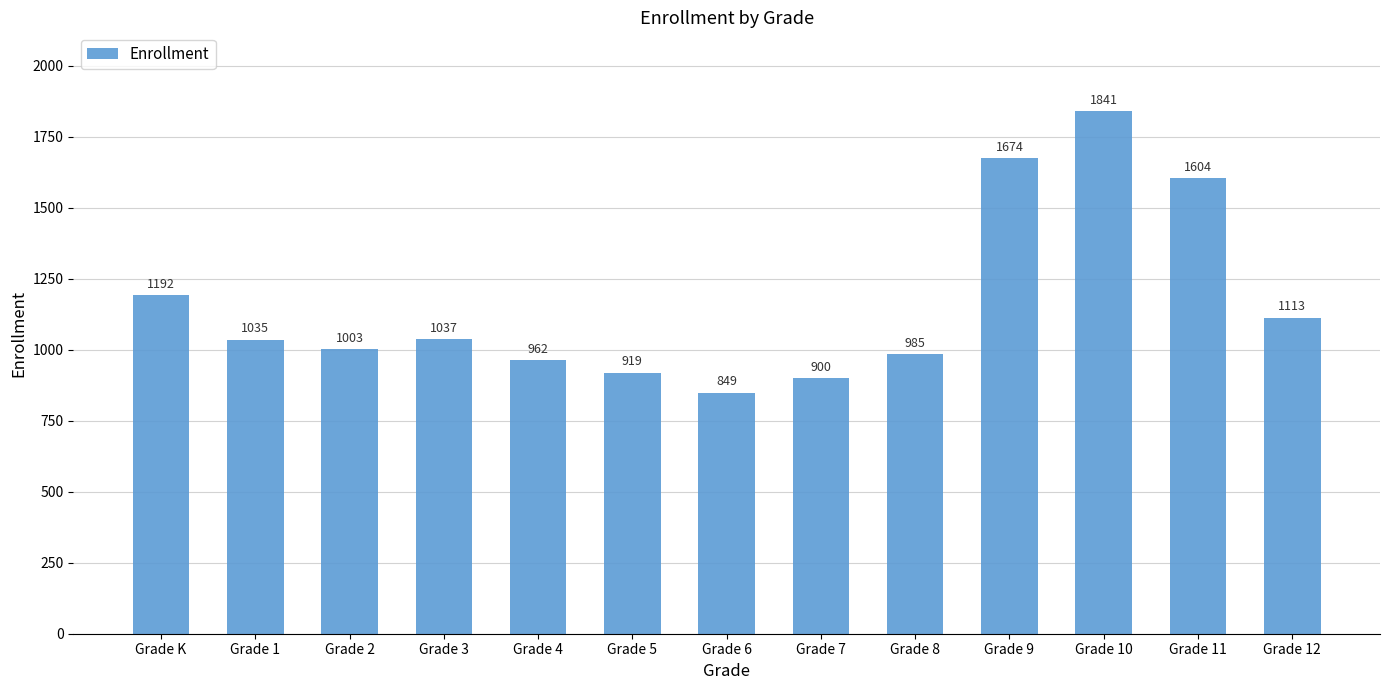

The chart shows a value of 1440 at Grade 2. True or false?

False